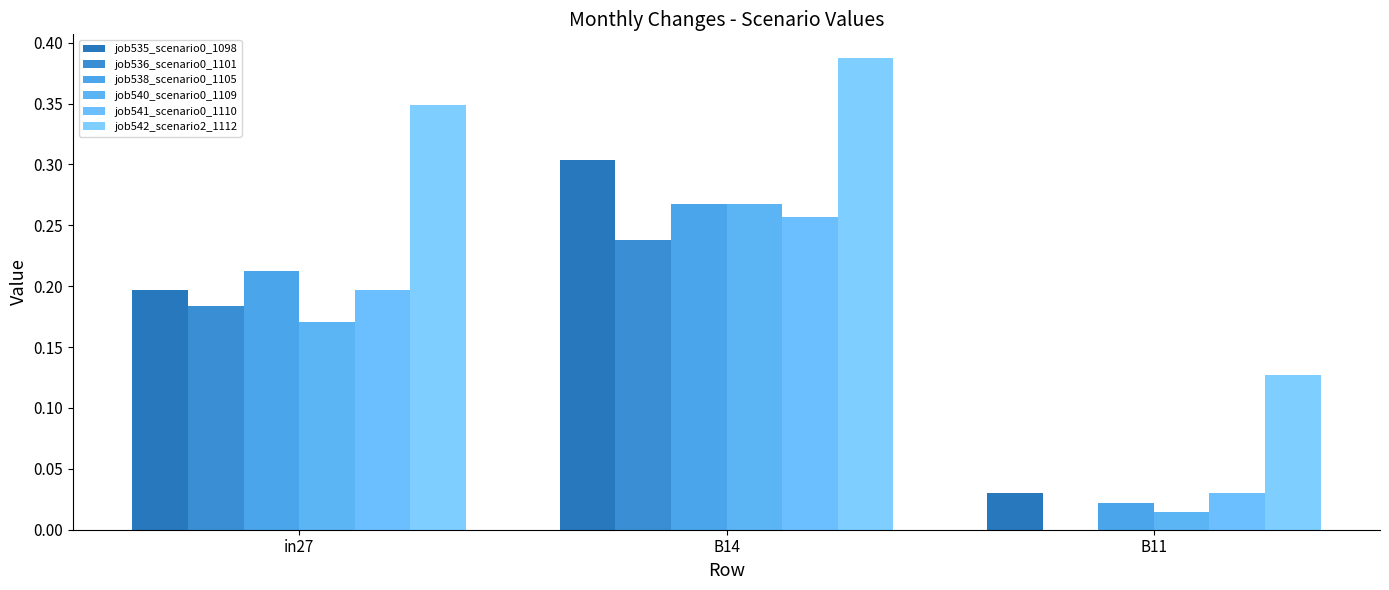

How many groups of bars are there?

3